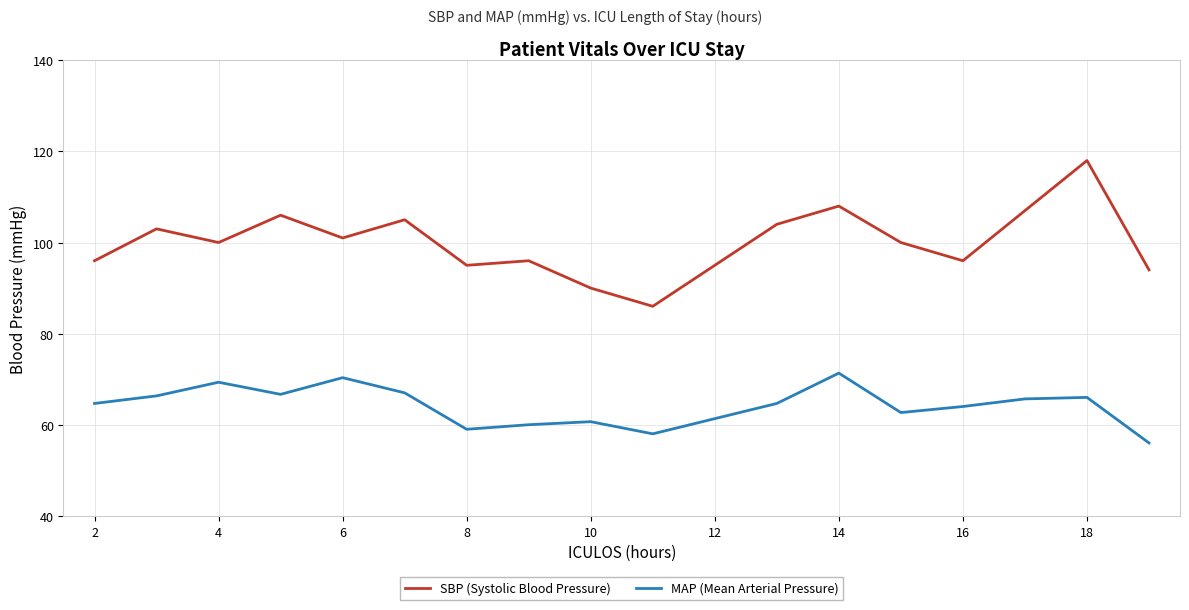

Rank the series by their average value, from lowest to highest.

MAP (Mean Arterial Pressure), SBP (Systolic Blood Pressure)